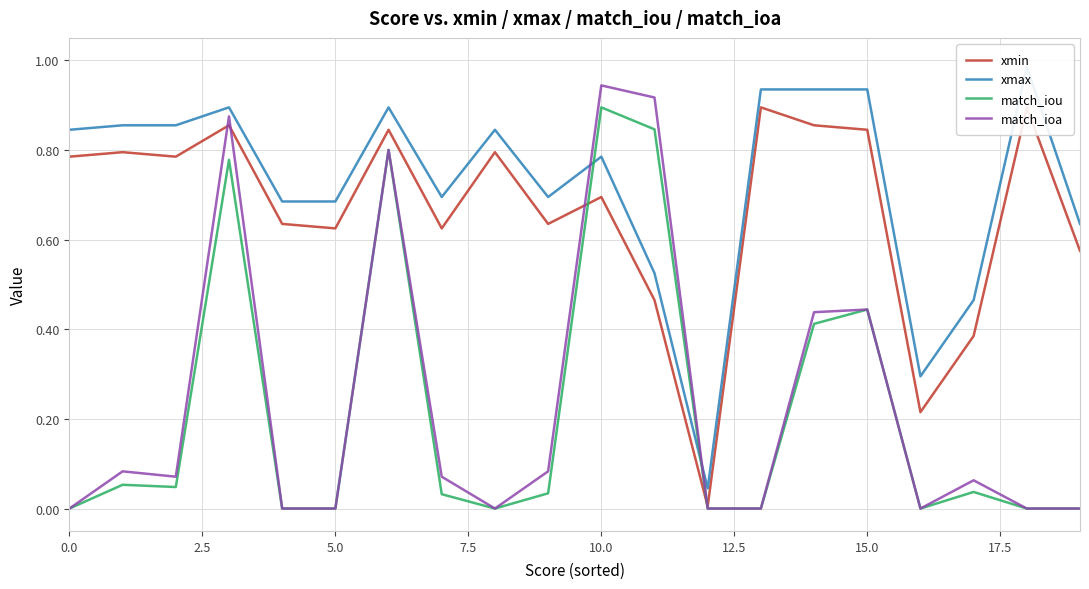

True or false: match_iou has a value of 0.5 at 10.0.

False